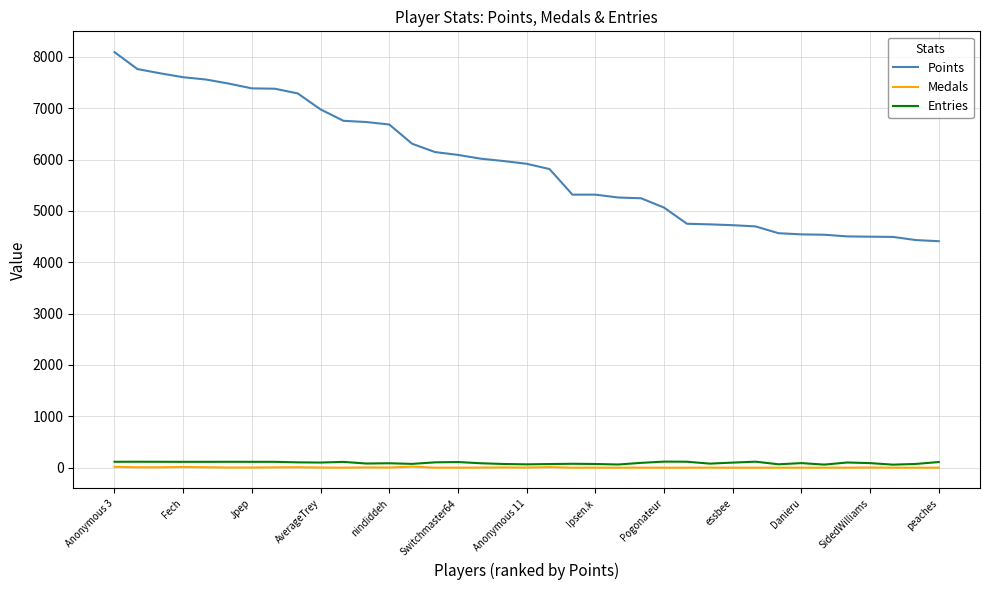

What is the maximum value shown in the chart?

8094